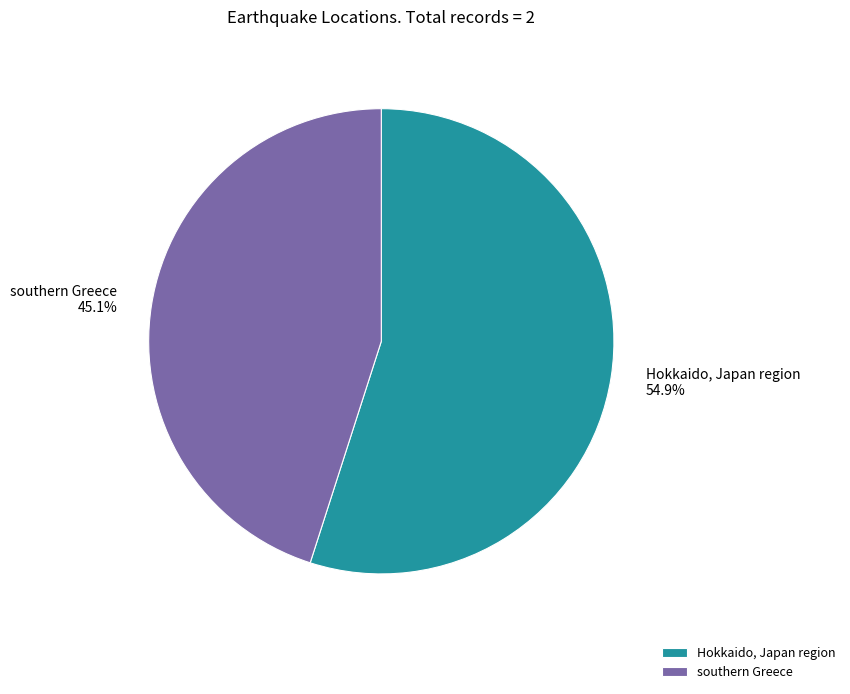

Is it true that Hokkaido, Japan region is 55% of the pie?

True